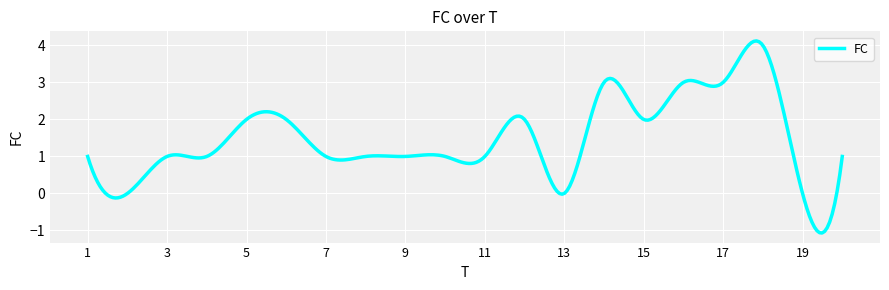

What is the maximum value shown in the chart?

4.1